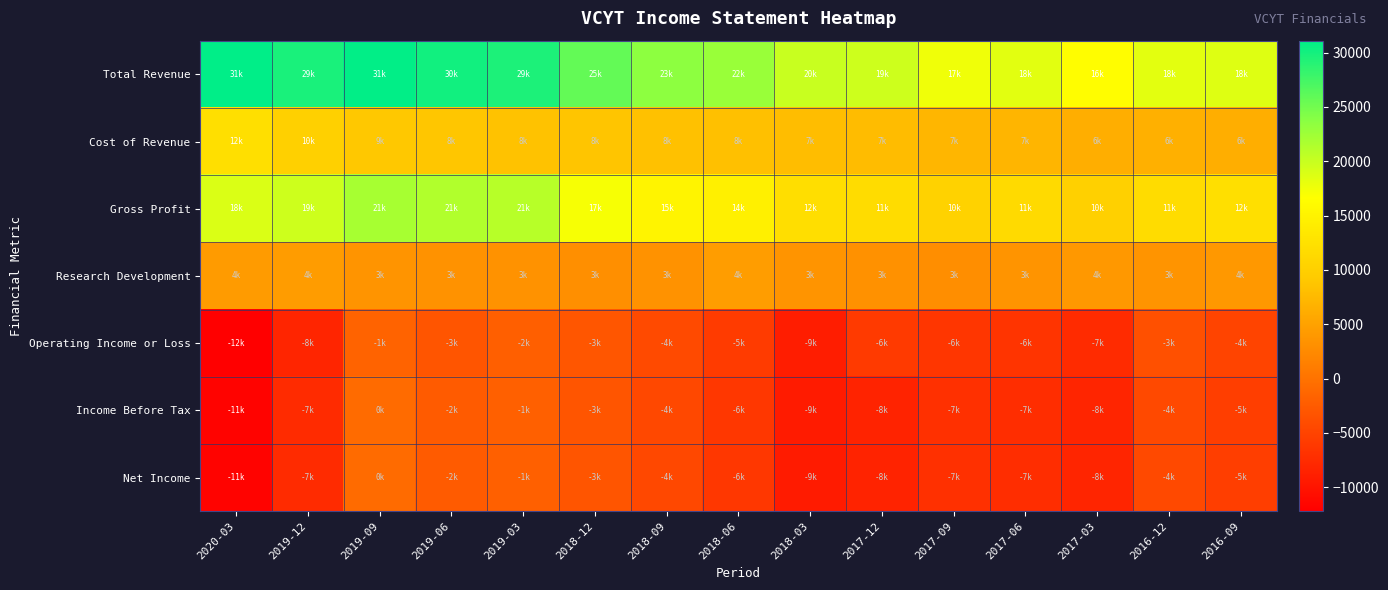

Rank the series at 2019-09 from lowest to highest value.

Operating Income or Loss, Income Before Tax, Net Income, Research Development, Cost of Revenue, Gross Profit, Total Revenue